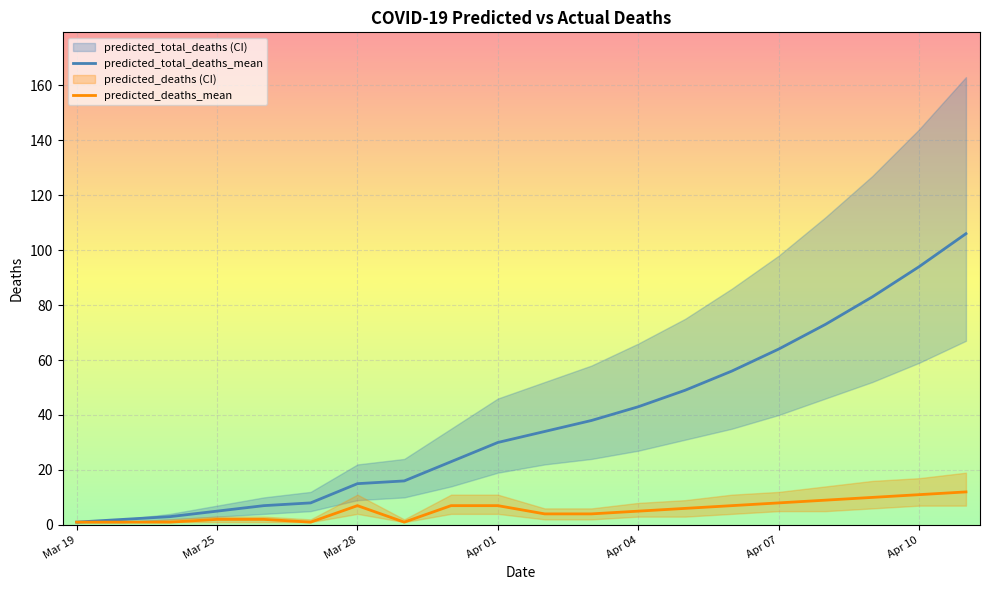

What is the spread (max minus min) of values at 14?

49